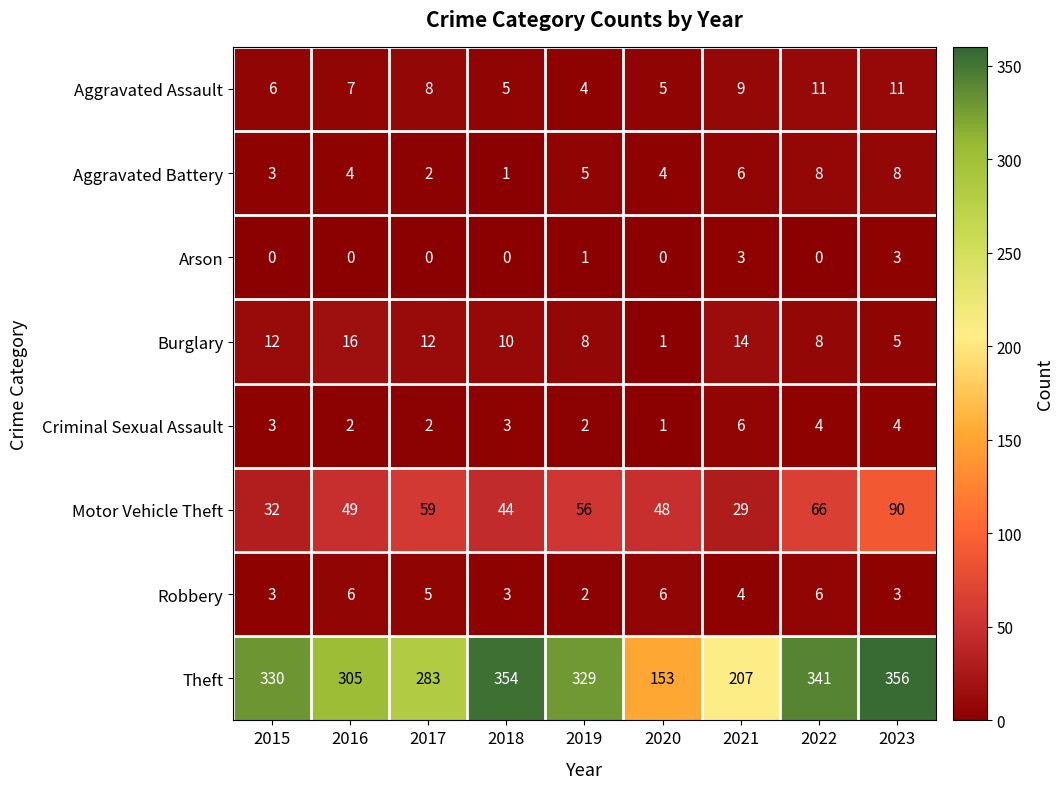

Where does the Burglary series first go above 10?

2015